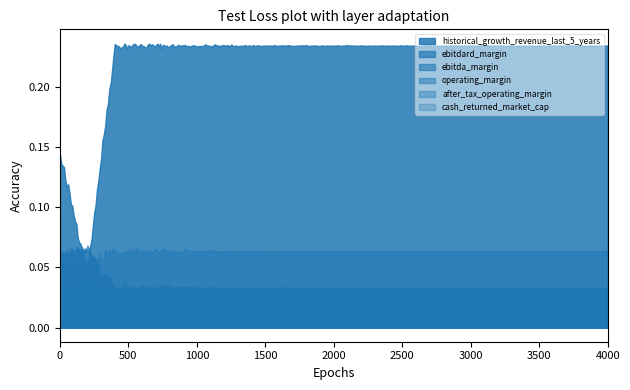

Rank the series by their maximum value, from highest to lowest.

historical_growth_revenue_last_5_years, operating_margin, ebitdard_margin, ebitda_margin, after_tax_operating_margin, cash_returned_market_cap